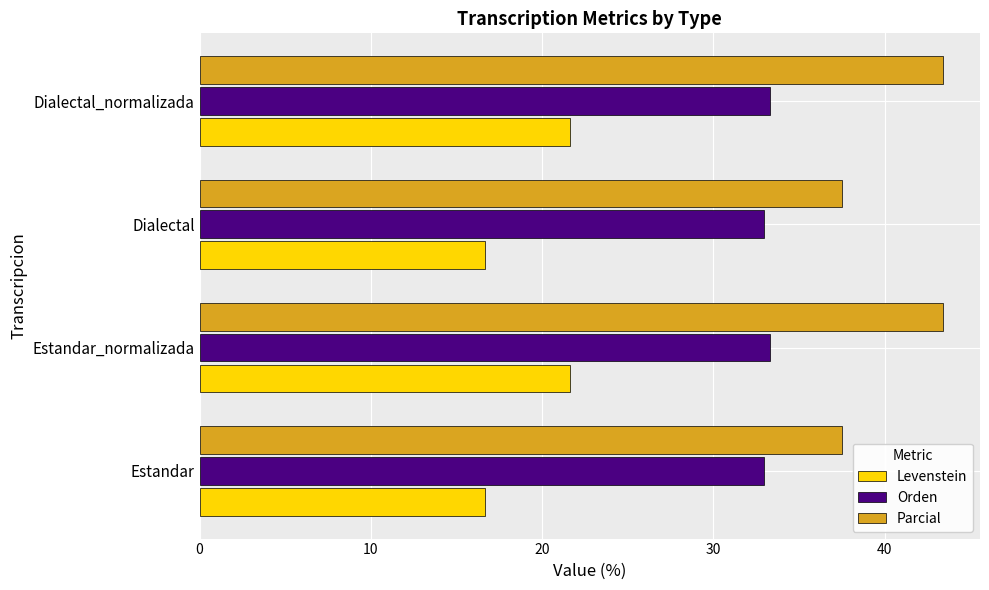

True or false: Orden has a value of 12.1 at Estandar.

False